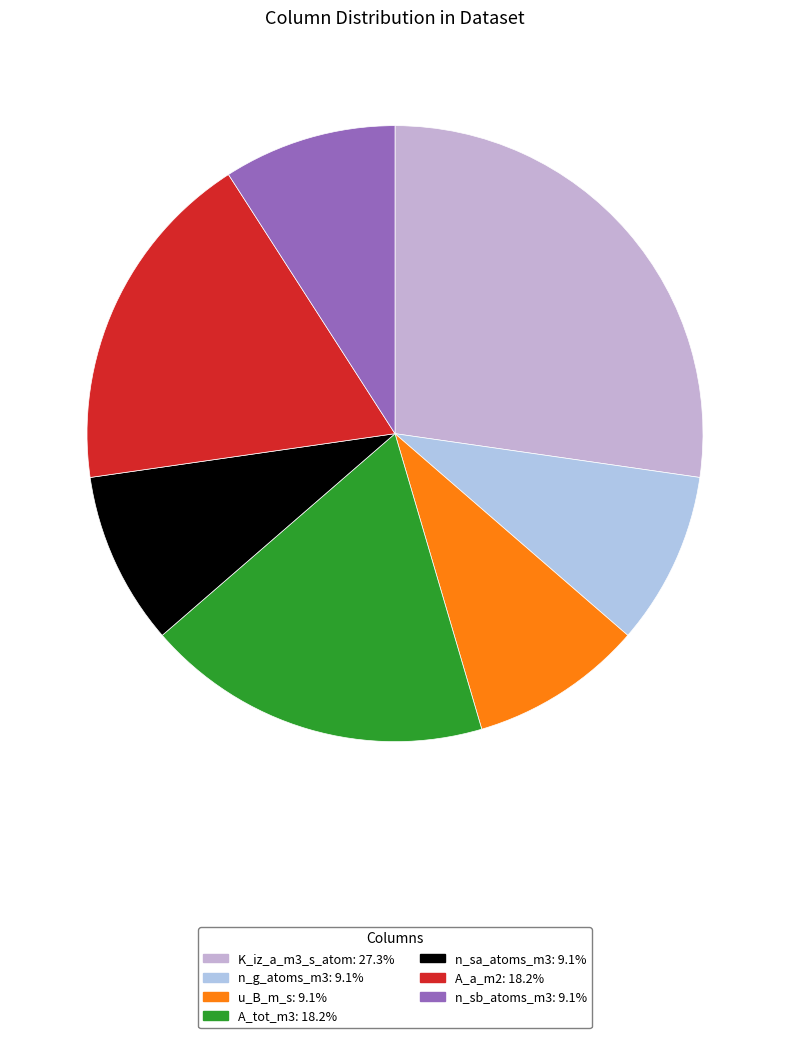

How many segments does this pie chart have?

7